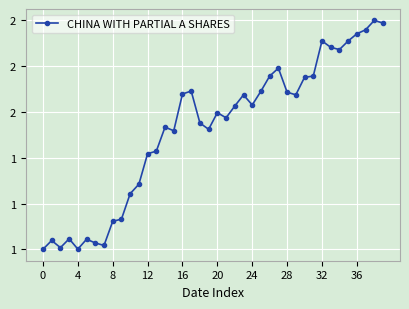

What is the sum of all values?

60659.6